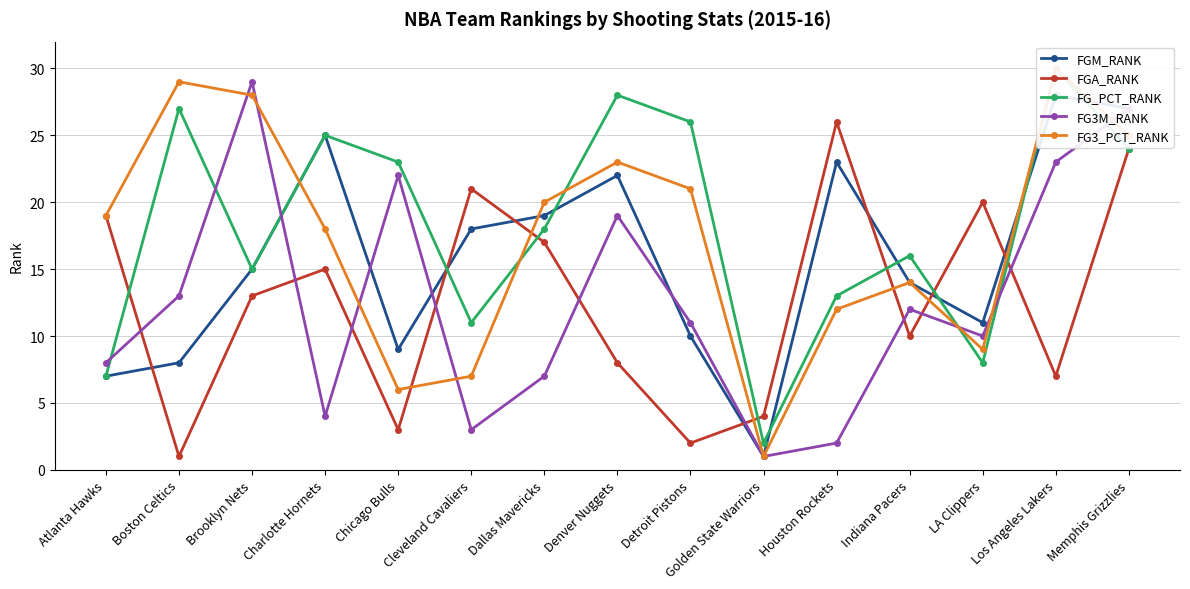

The value of FGM_RANK at Golden State Warriors is 1. True or false?

False